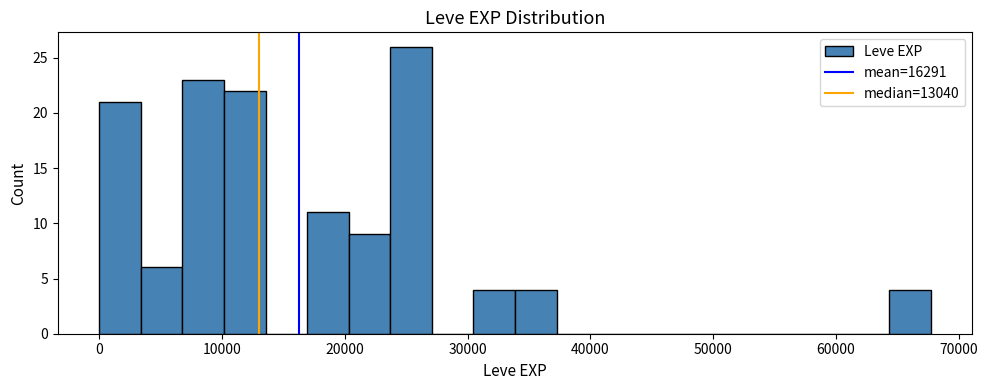

Read against the x-axis, roughly where is the centre of the tallest bar?

25000